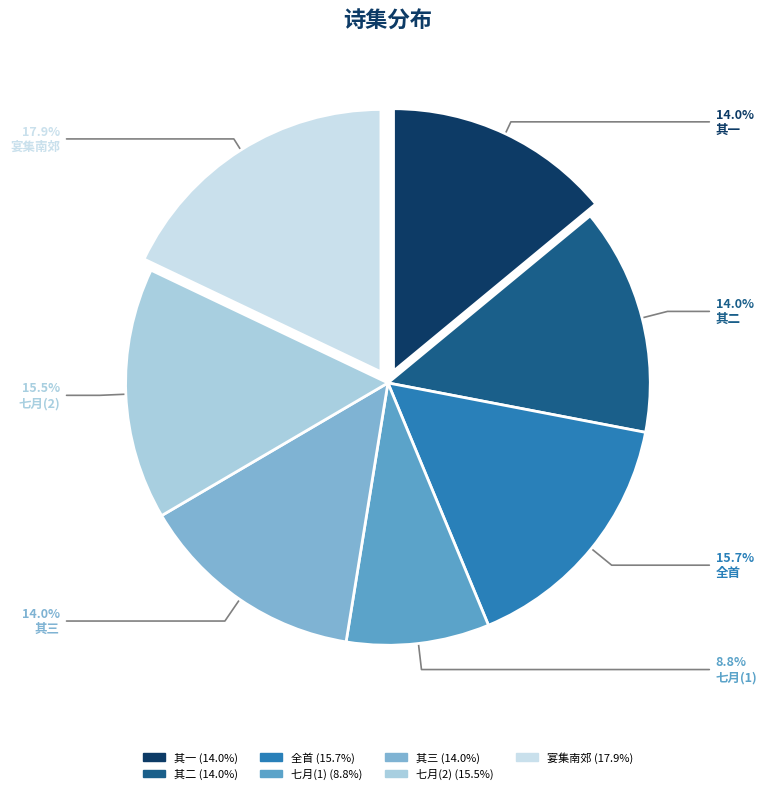

How many segments does this pie chart have?

7